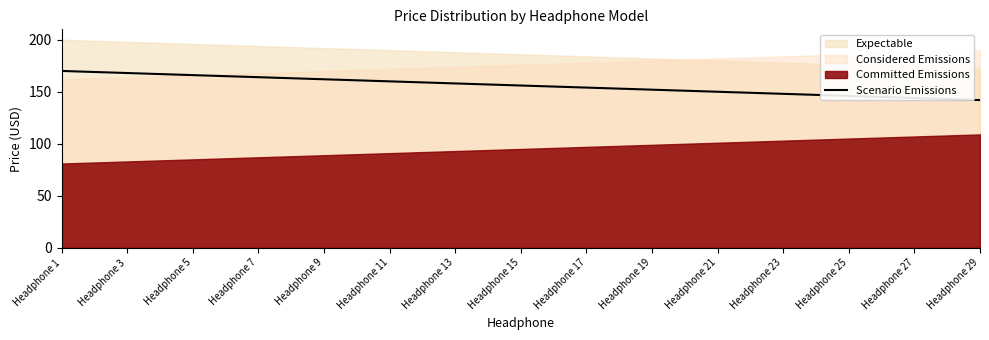

The chart shows a value of 166 at Headphone 5. True or false?

True